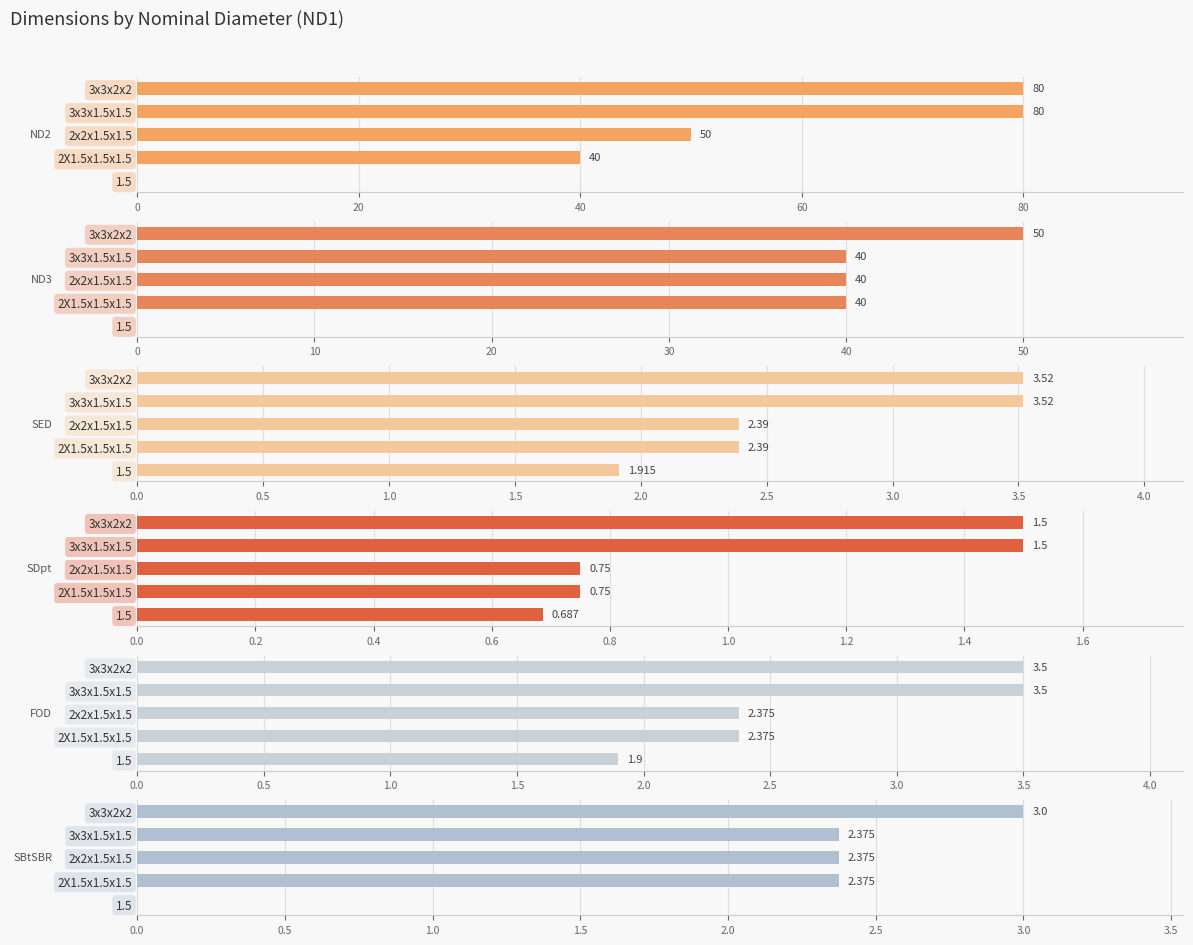

Rank the series at 1.5 from lowest to highest value.

ND2##length##millimeters, ND3##length##millimeters, SBtSBR##length##inches, SDpt##length##inches, FOD##length##inches, SED##length##inches